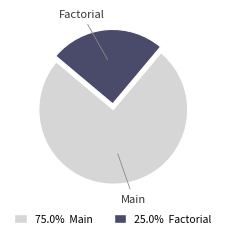

How many segments does this pie chart have?

2